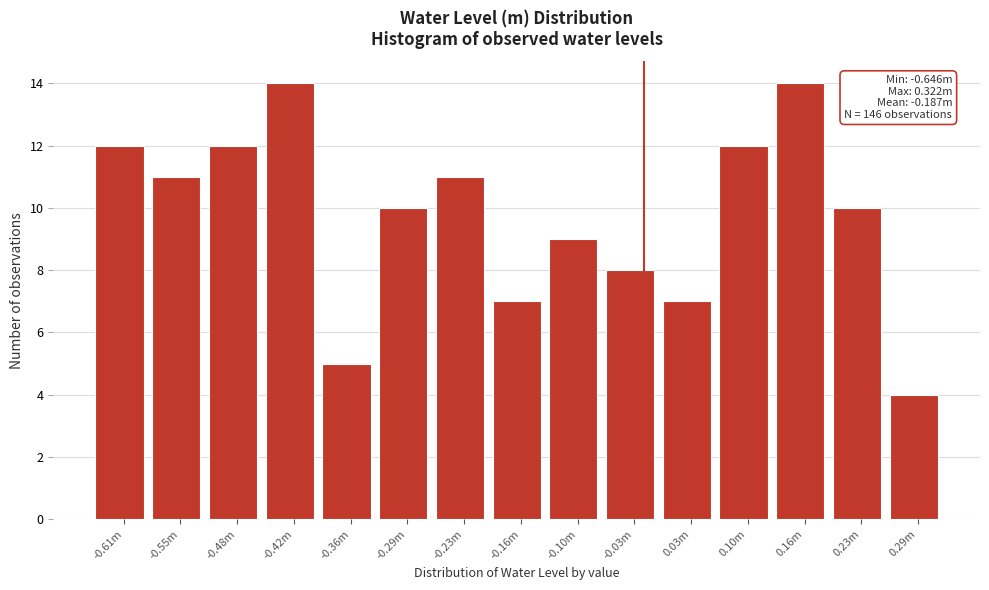

Reading left to right, what are all the values shown in this chart?

12	11	12	14	5	10	11	7	9	8	7	12	14	10	4